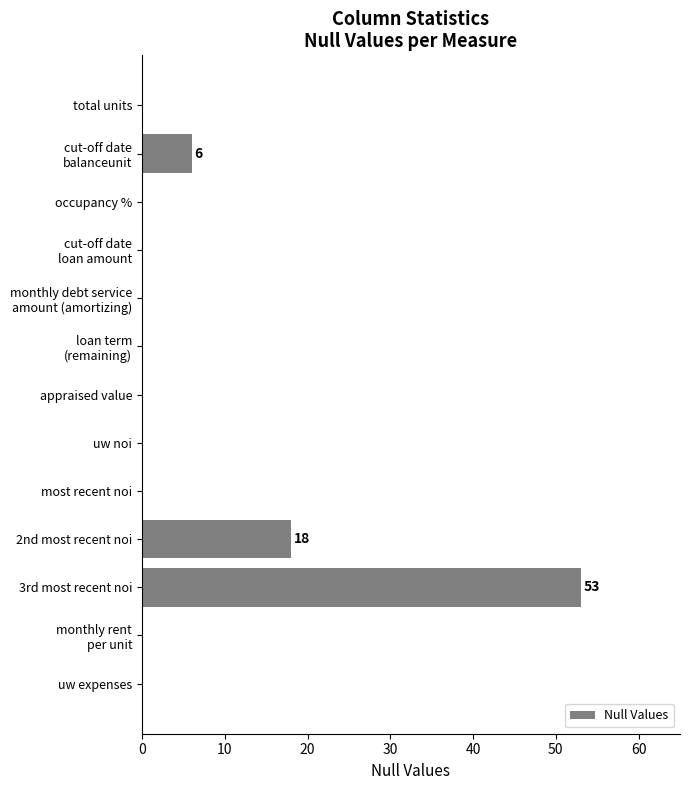

The value at occupancy % is 0. True or false?

True